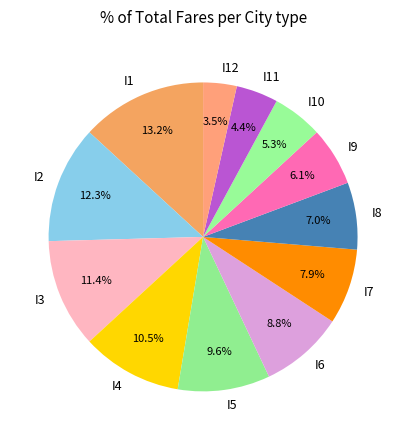

Combined, do I6 and I5 account for over 50%?

No